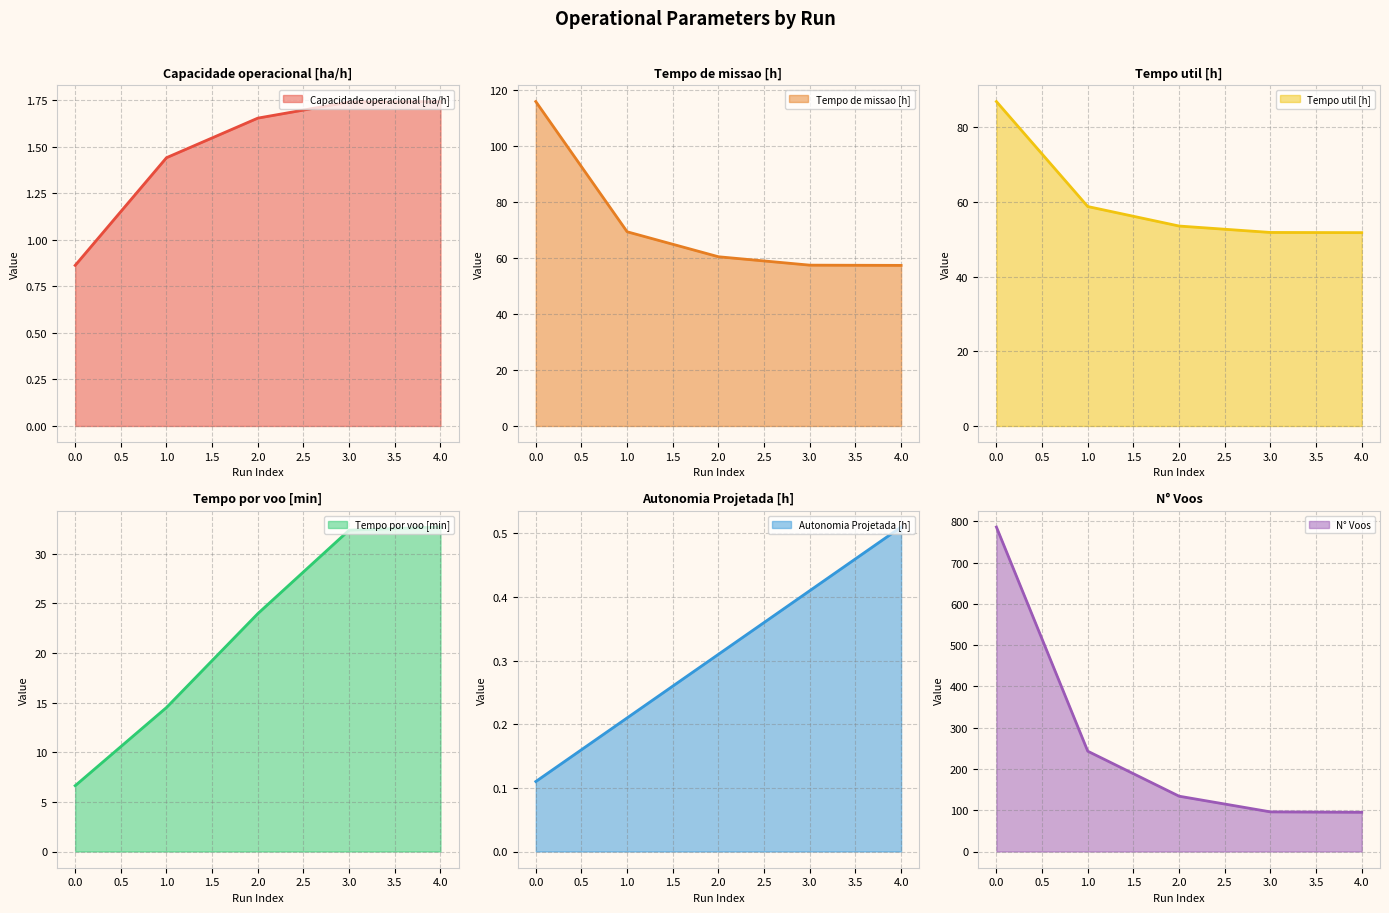

What is the maximum value shown in the chart?

786.0